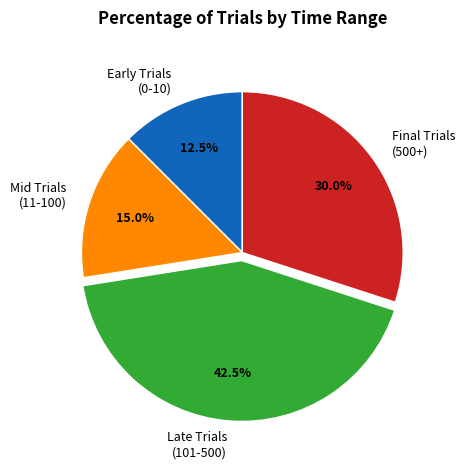

How many segments does this pie chart have?

4